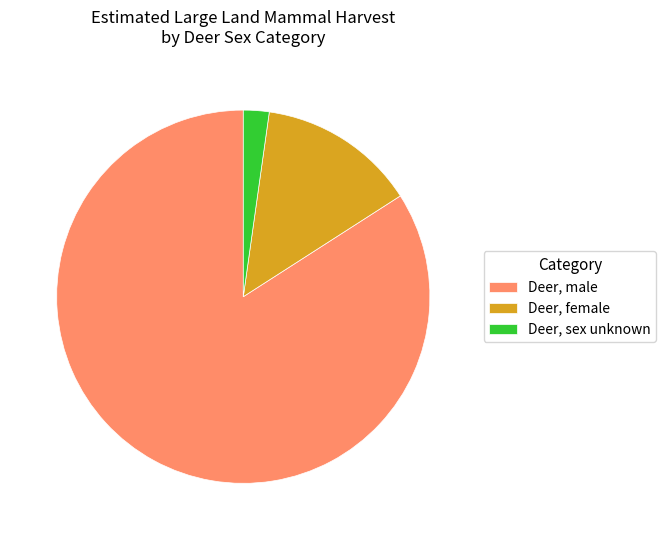

Does any single category account for the majority?

Yes